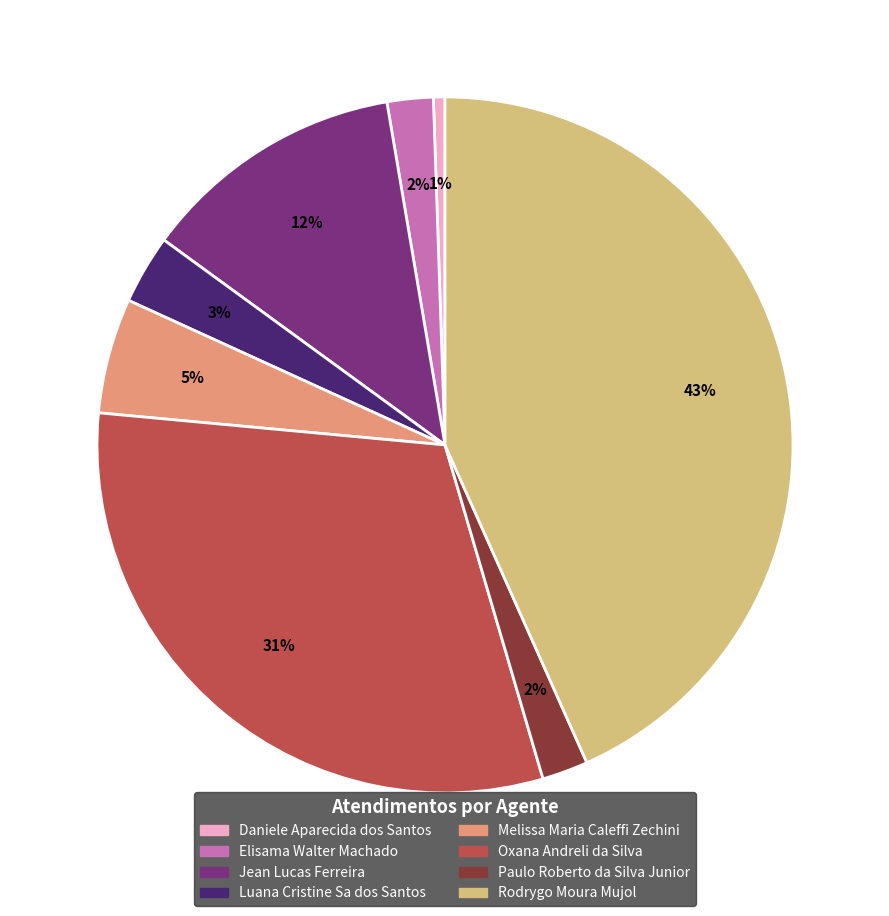

To the nearest percent, what percentage of the pie is Oxana Andreli da Silva?

31%